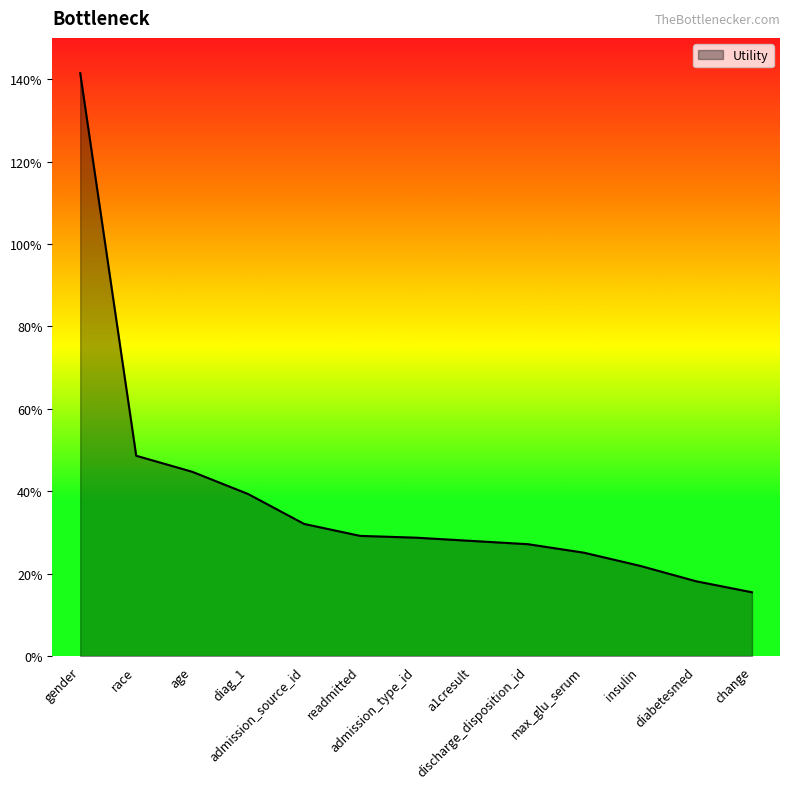

What is the difference between the second highest and minimum values?

0.3